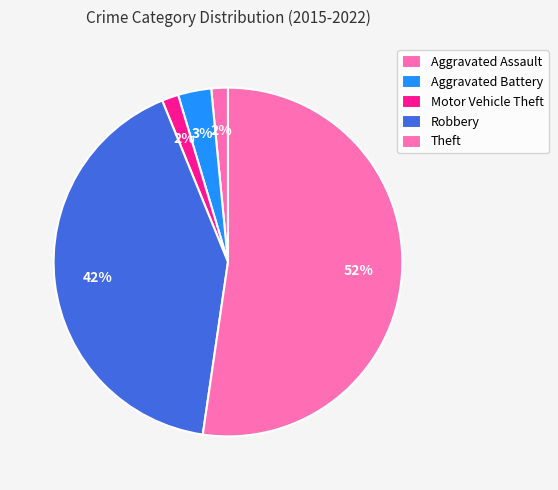

Is it true that Aggravated Assault is 16% of the pie?

False